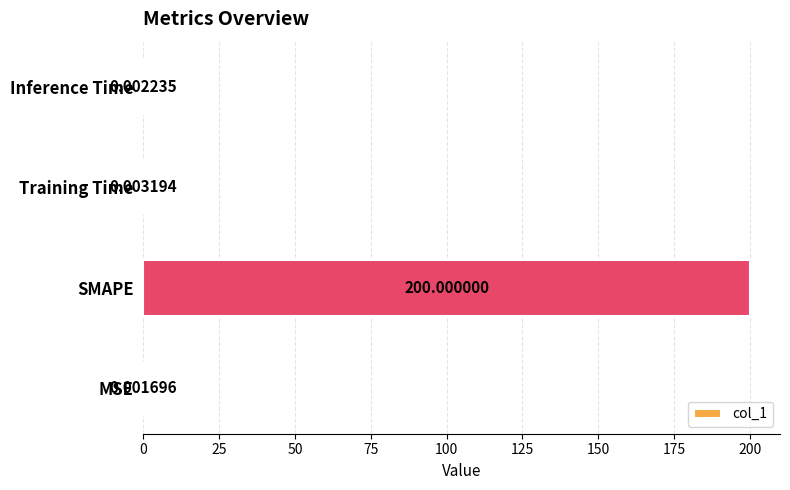

What is the change in value from SMAPE to Training Time?

-200.0